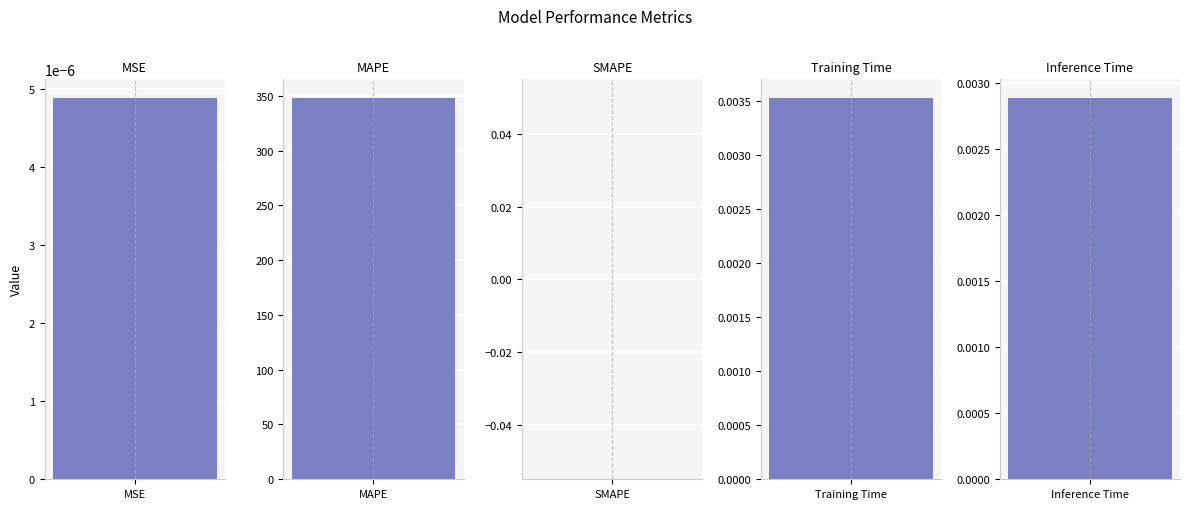

Rank the categories by value from highest to lowest.

MAPE, Training Time, Inference Time, MSE, SMAPE